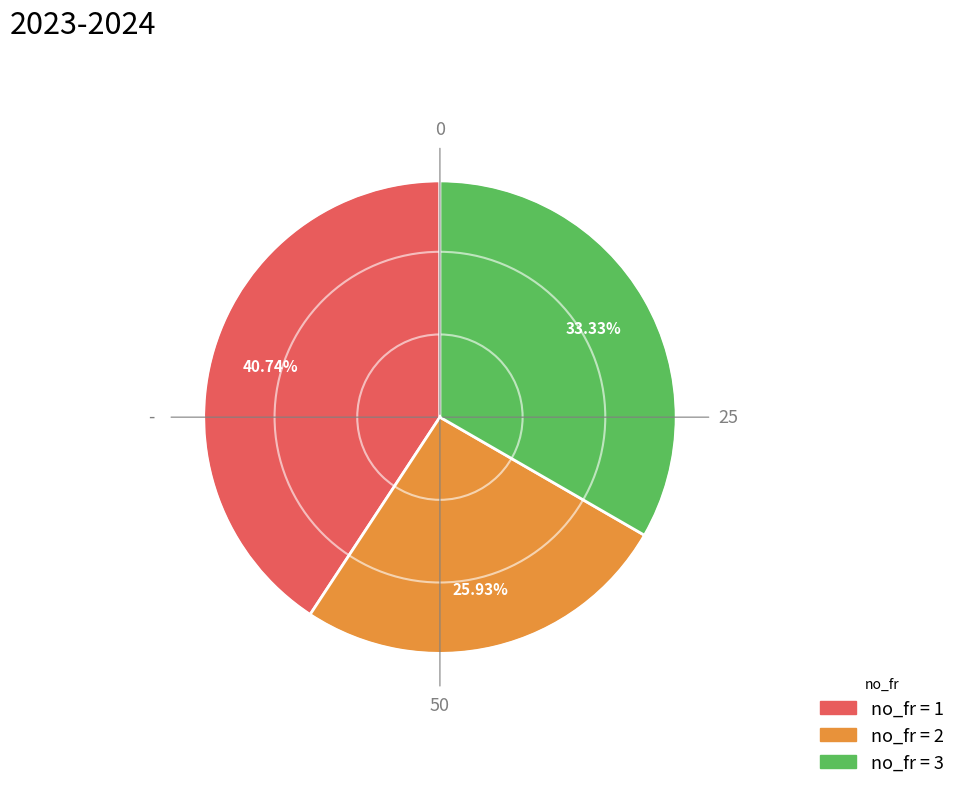

Does any single category account for the majority?

No